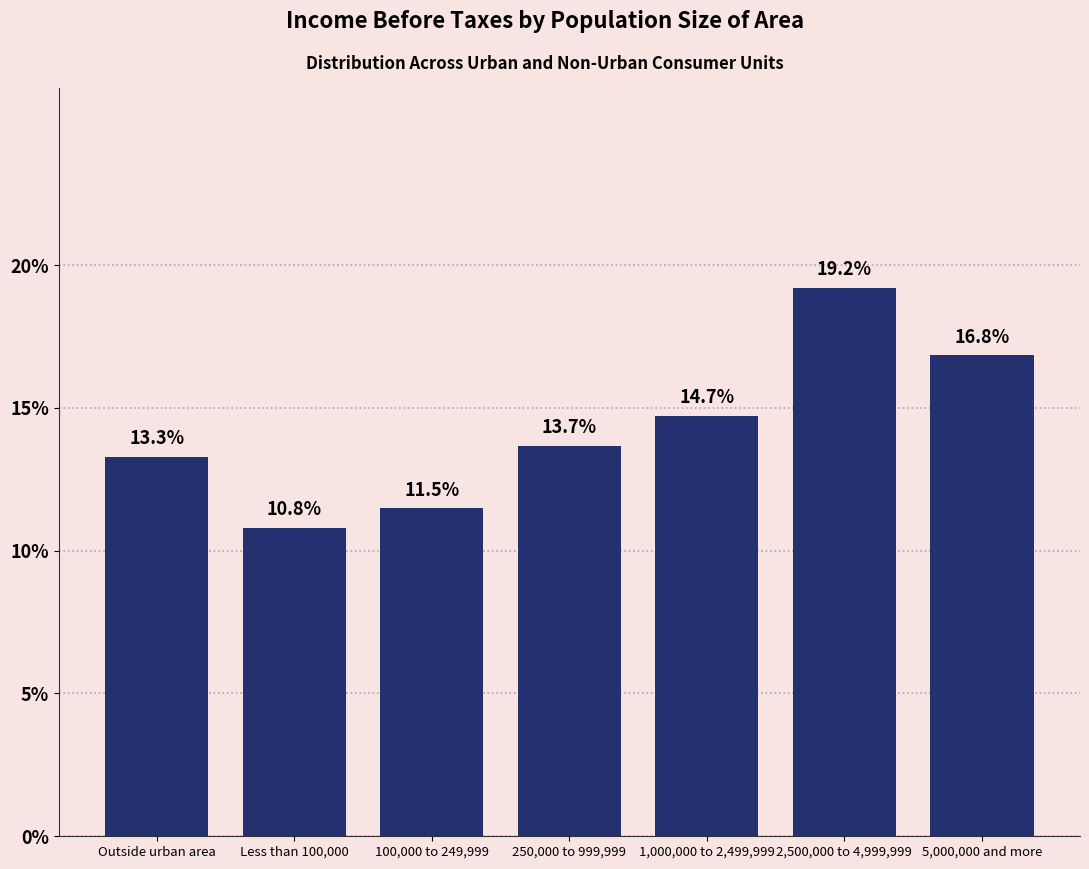

Reading left to right, extract all data points from this chart.

13.3	10.8	11.5	13.7	14.7	19.2	16.8